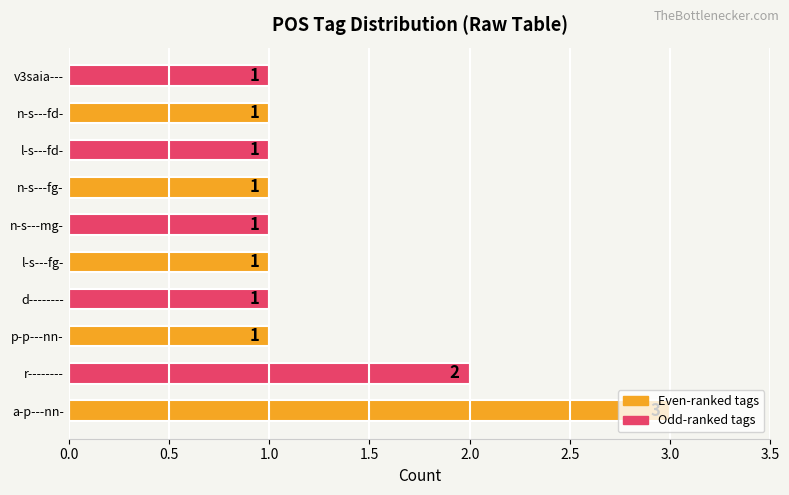

Which category has the highest value across all series?

a-p---nn-